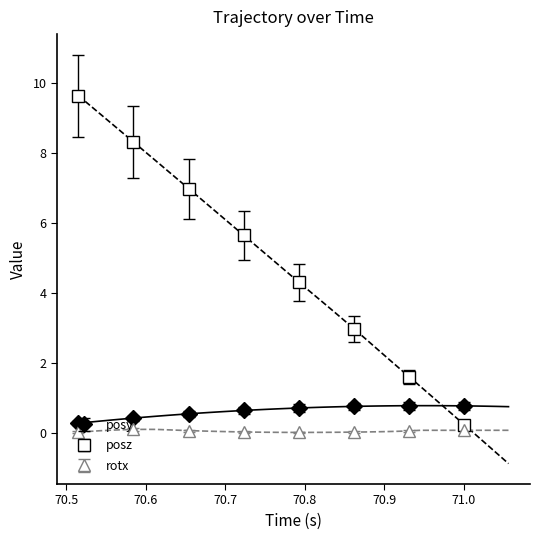

True or false: posz has more than 0 interior local peaks.

False